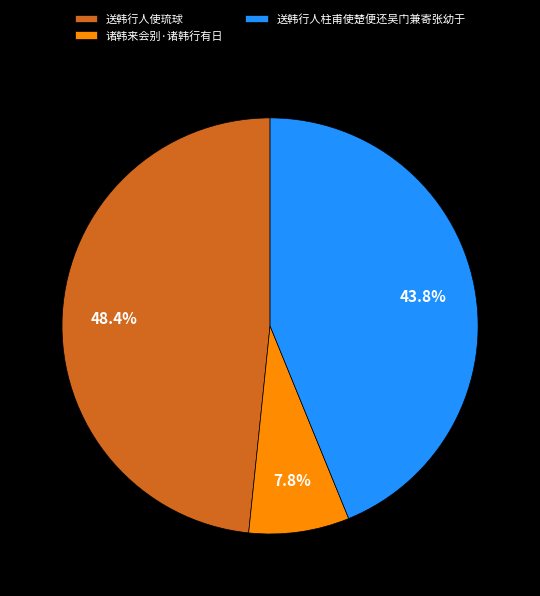

How many segments does this pie chart have?

3